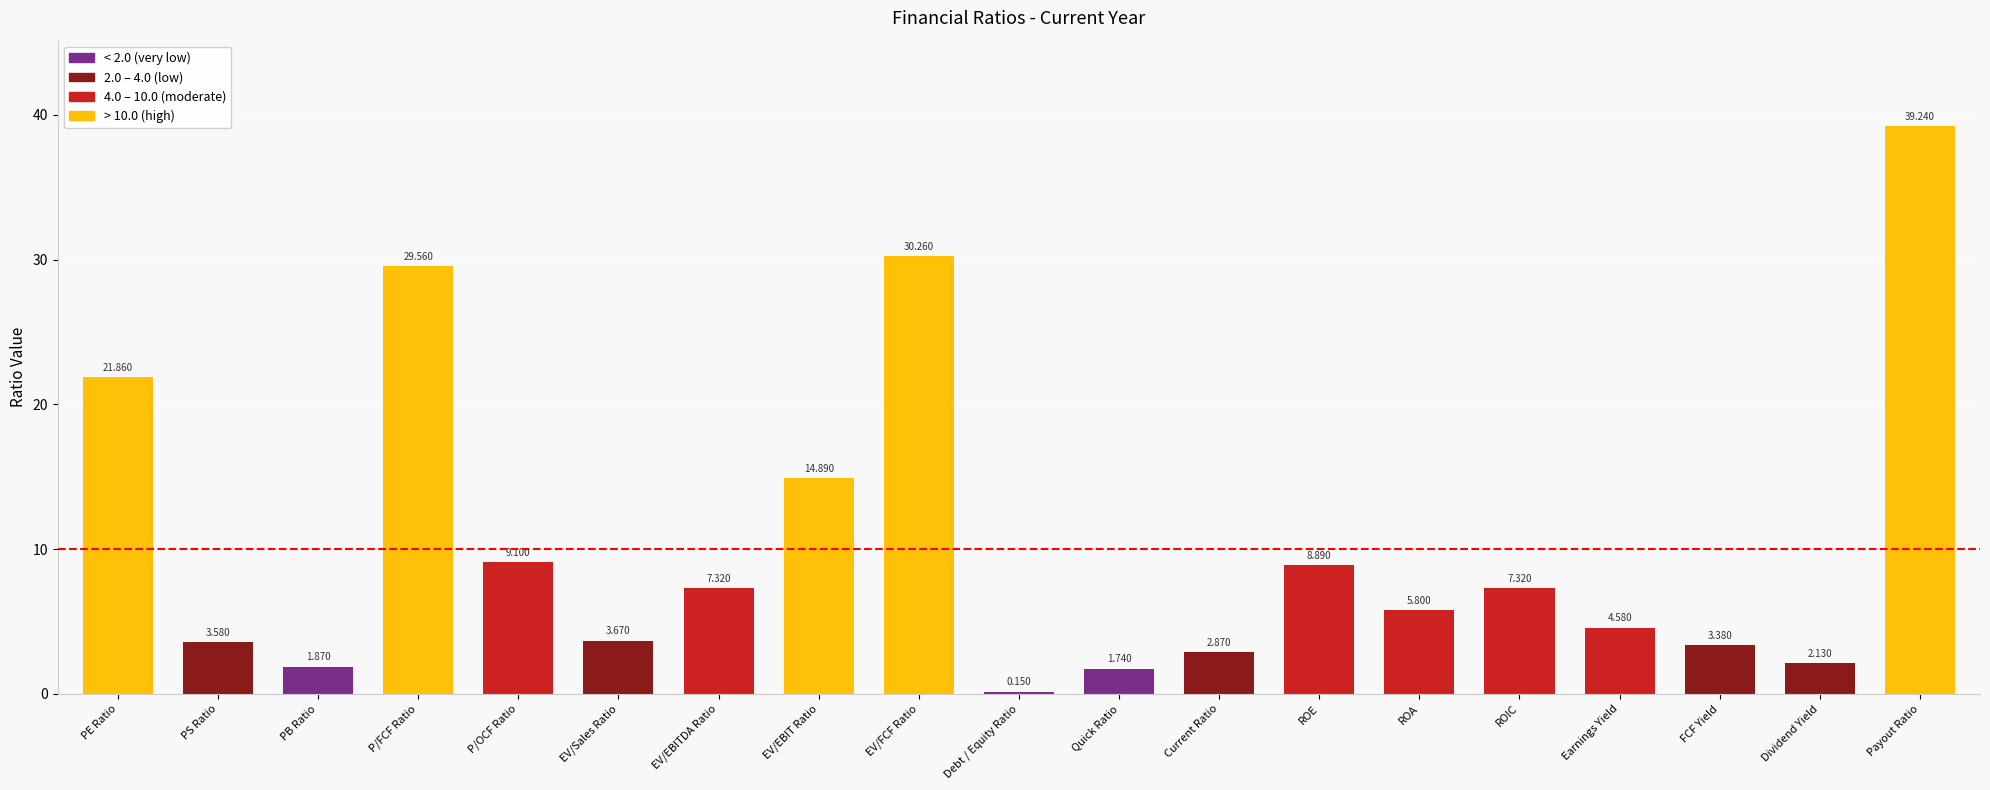

Which has a higher value, Quick Ratio or PS Ratio?

PS Ratio